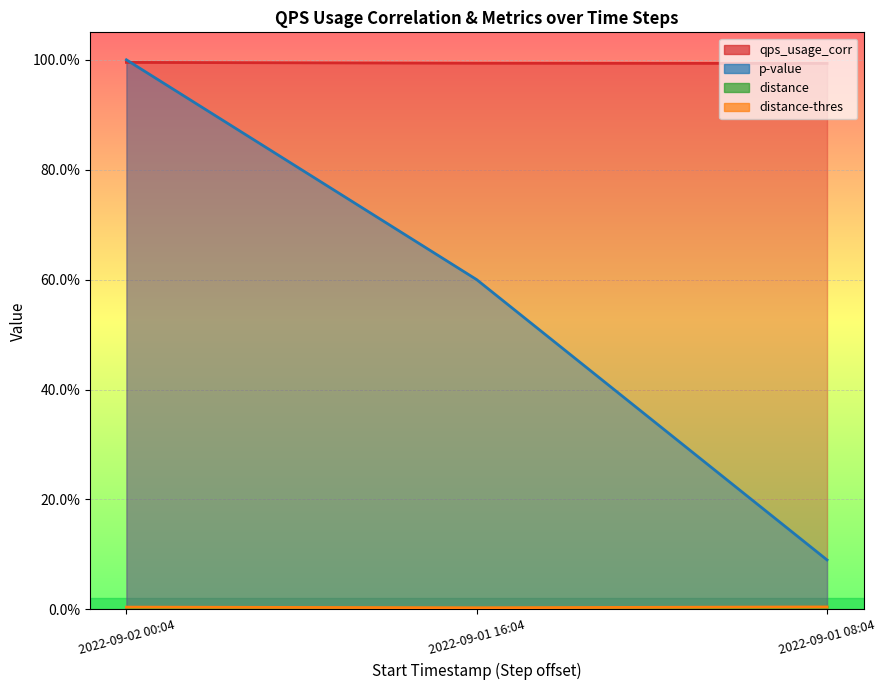

The value of distance at 2022-09-01 08:04 is 0.0. True or false?

False